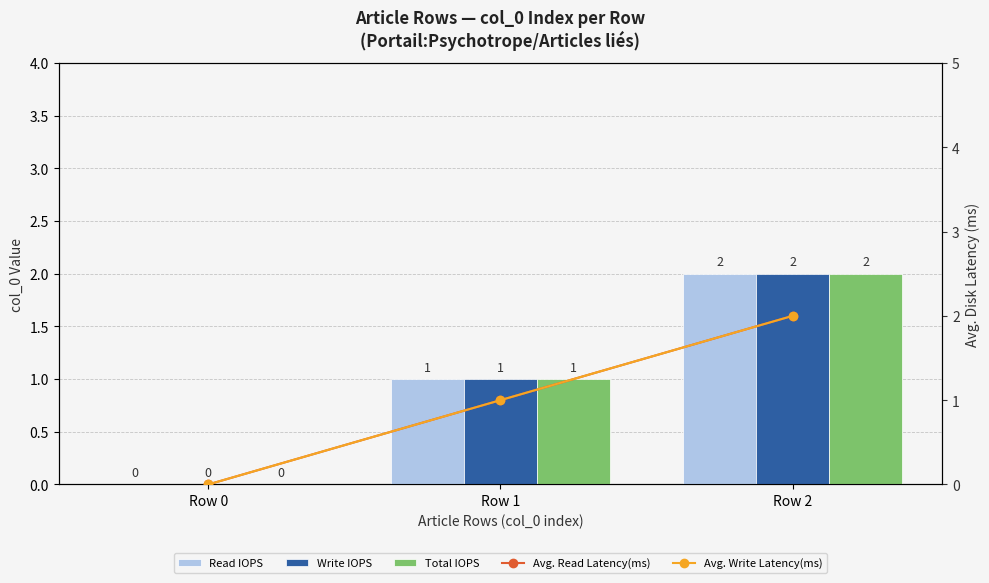

Rank the categories by Total IOPS value from lowest to highest.

Row 0, Row 1, Row 2